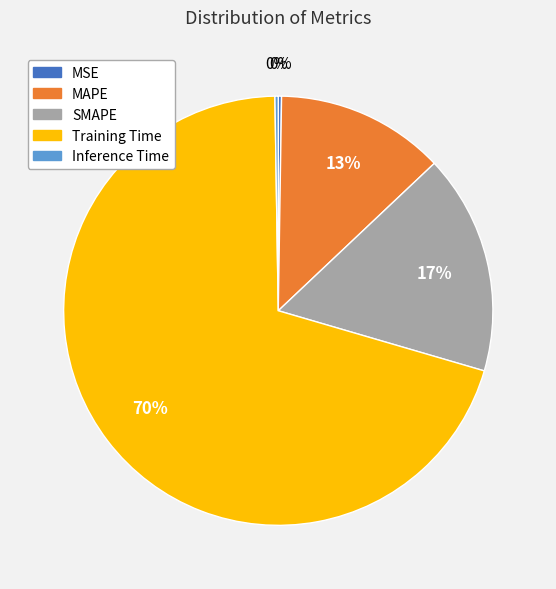

To the nearest percent, what is the combined percentage of Training Time and MAPE?

83%